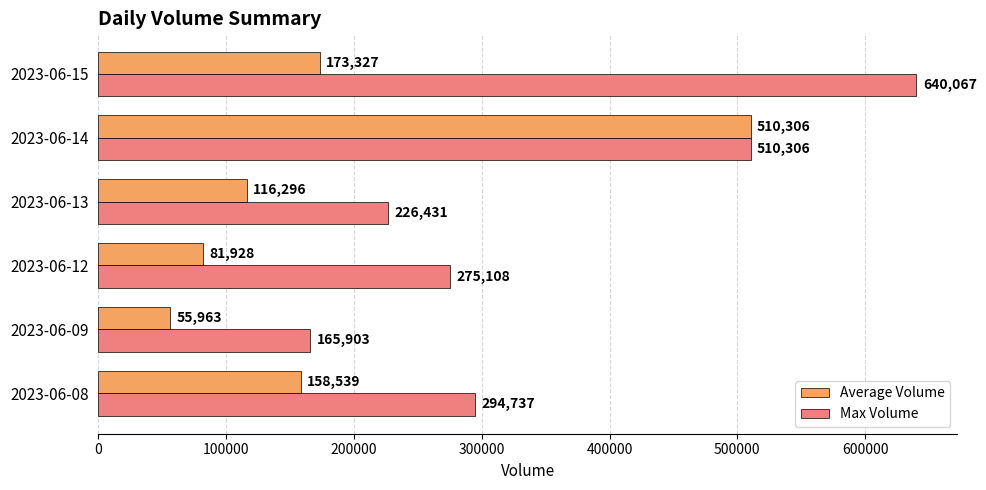

What is the difference between the Average Volume values at 2023-06-12 and 2023-06-08?

76611